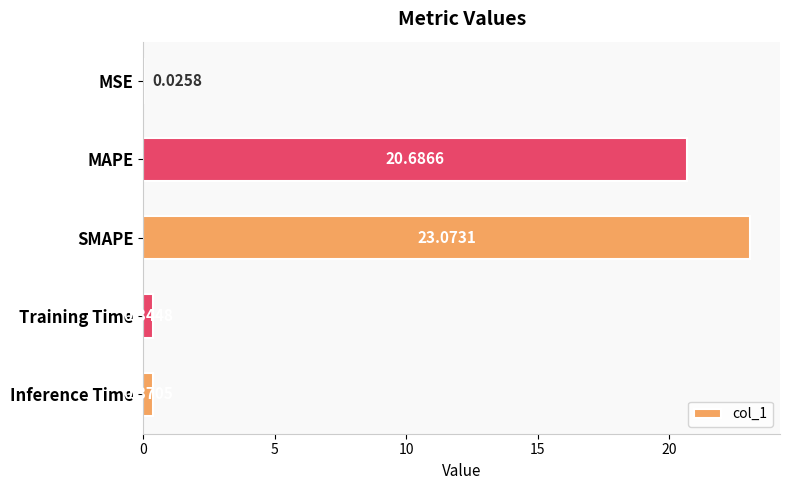

What is the change in value from MAPE to Inference Time?

-20.3